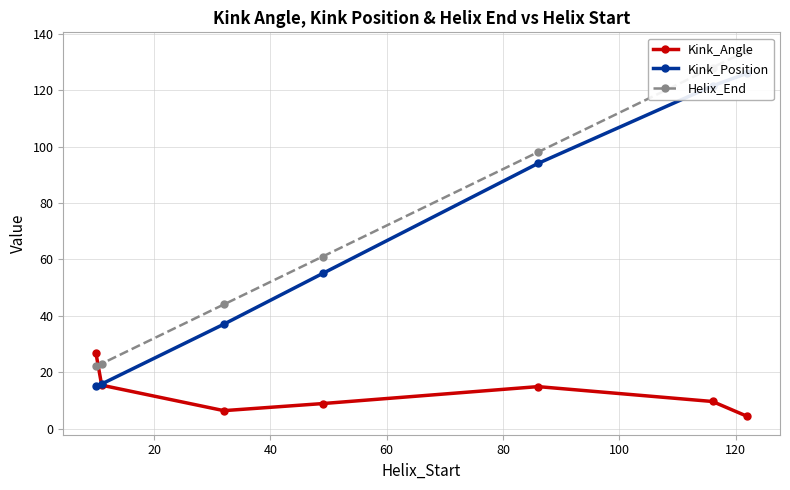

True or false: Kink_Position has more than 0 points higher than both neighbors.

False